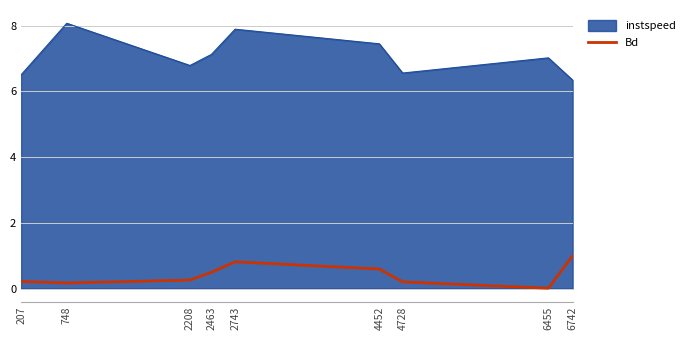

Rank the series at 6455 from lowest to highest value.

Bd, instspeed